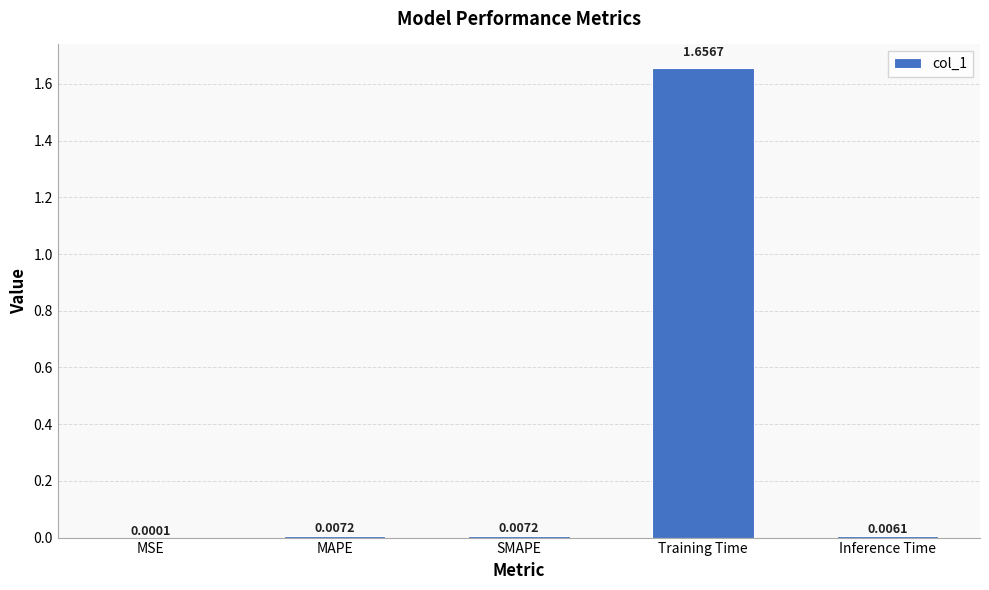

Which label corresponds to the largest value in the chart?

Training Time